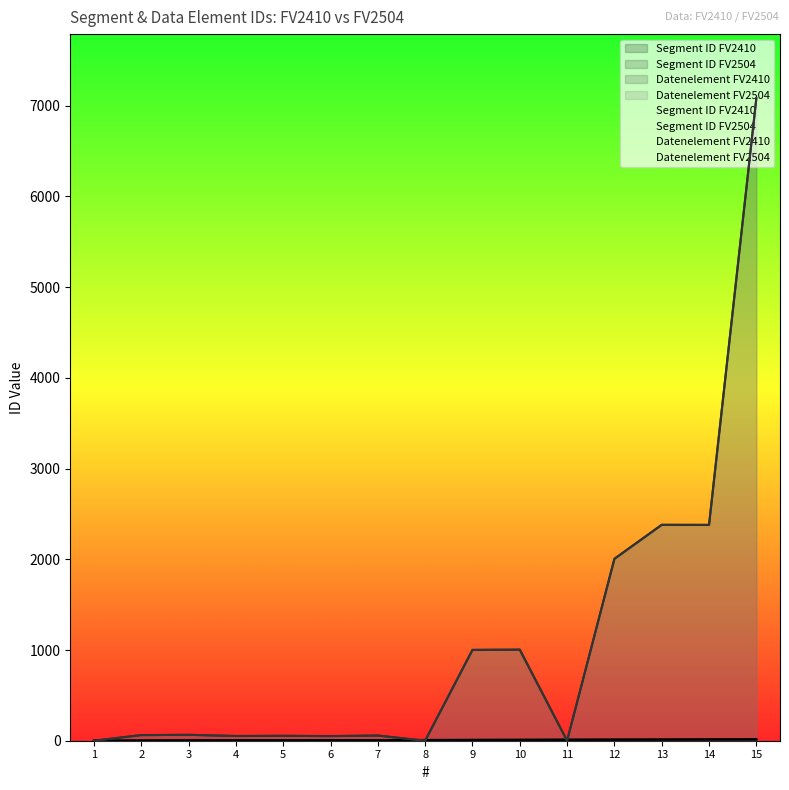

Reading left to right, extract all data points from this chart.

Segment ID FV2410: 1=1	2=2	3=3	4=4	5=5	6=6	7=7	8=8	9=9	10=10	11=11	12=12	13=13	14=14	15=15
Segment ID FV2504: 1=1	2=2	3=3	4=4	5=5	6=6	7=7	8=8	9=9	10=10	11=11	12=12	13=13	14=14	15=15
Datenelement FV2410: 1=0	2=62	3=65	4=52	5=54	6=51	7=57	8=0	9=1001	10=1004	11=0	12=2005	13=2380	14=2379	15=7081
Datenelement FV2504: 1=0	2=62	3=65	4=52	5=54	6=51	7=57	8=0	9=1001	10=1004	11=0	12=2005	13=2380	14=2379	15=7081